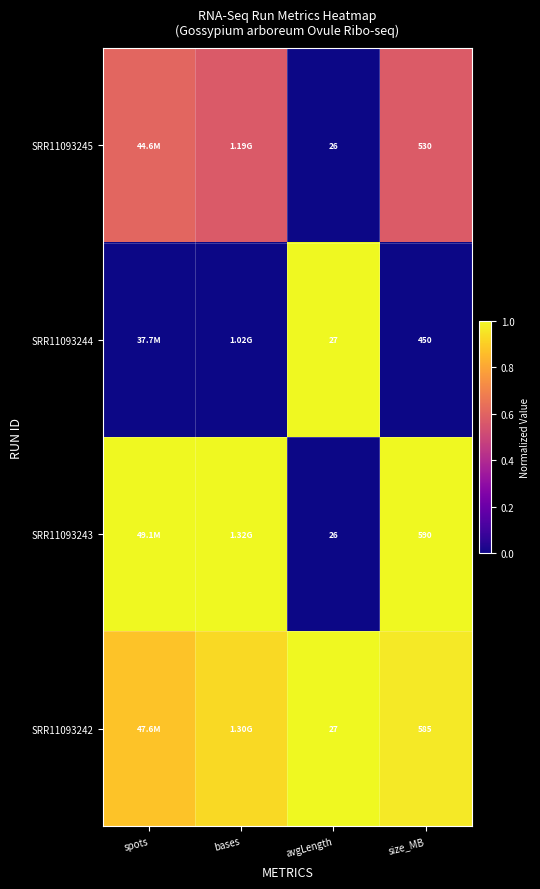

Rank the series at avgLength from lowest to highest value.

SRR11093245, SRR11093243, SRR11093244, SRR11093242